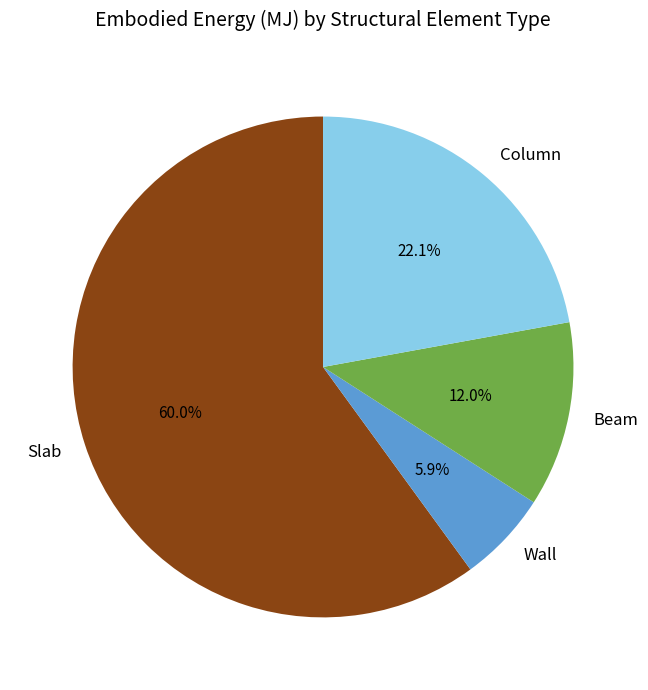

Rank the categories by value from lowest to highest.

Wall, Beam, Column, Slab